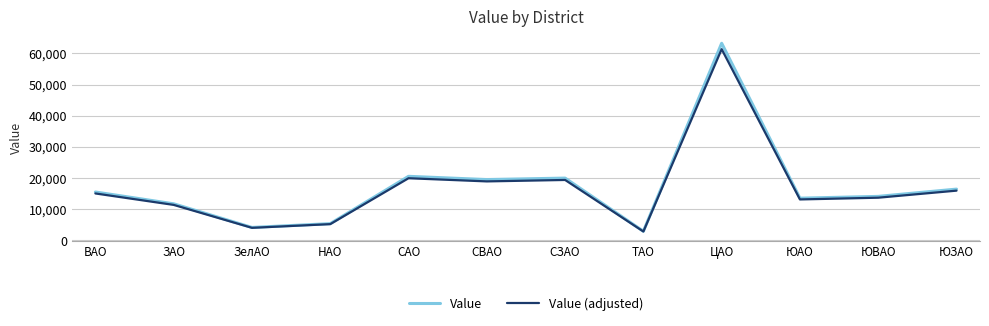

At which category is the sum across all series the highest?

ЦАО